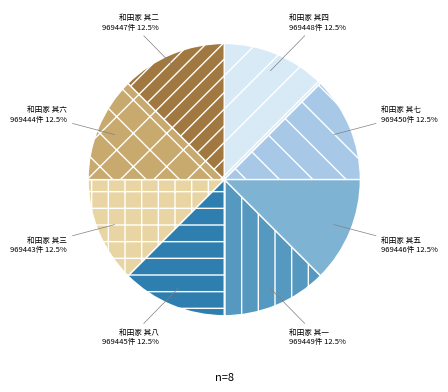

Does 和田家 其一 account for over 50% of the chart?

No